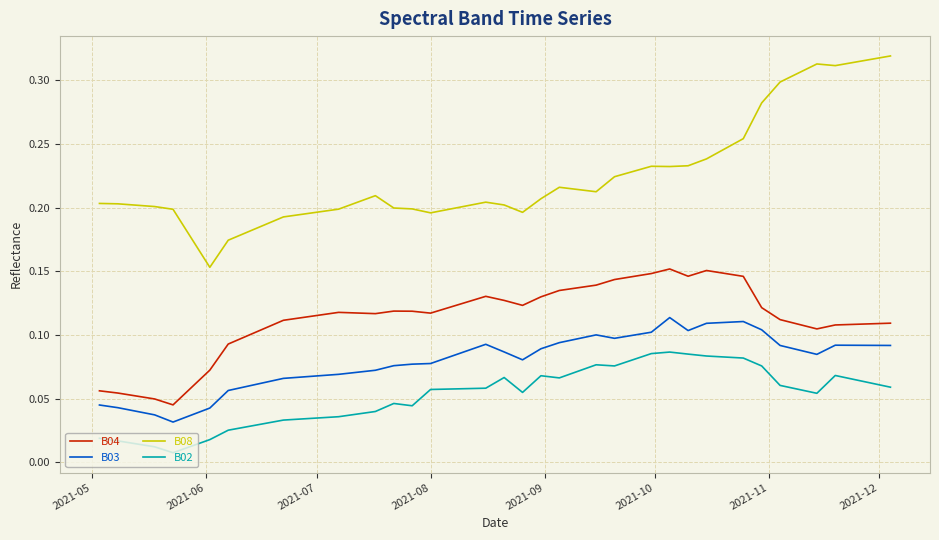

In B02, how many points are higher than both neighbors (excluding endpoints)?

6